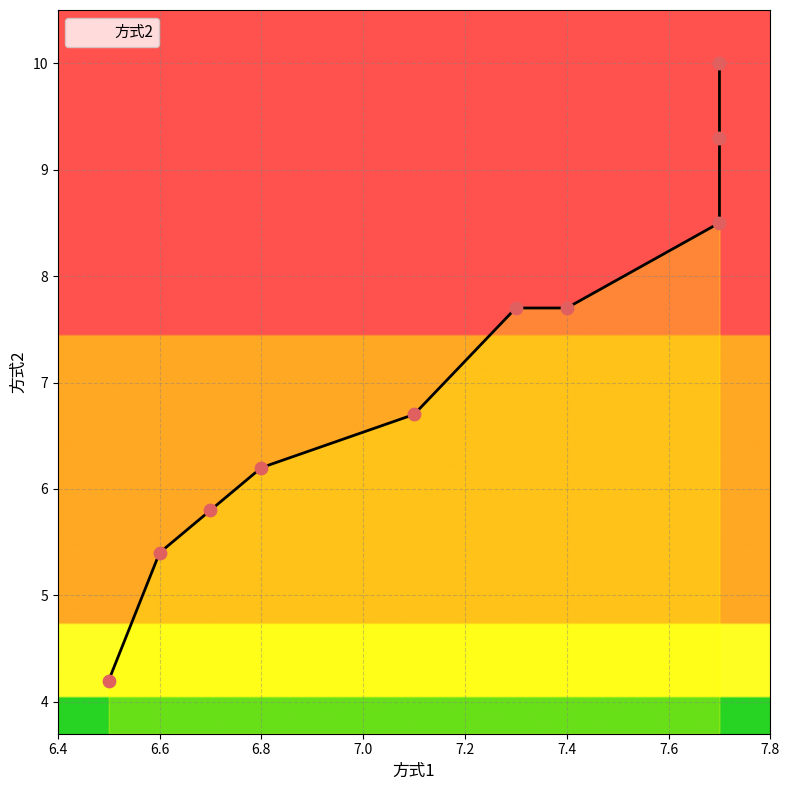

What is the change in value from 7.1 to 7.3?

+1.0